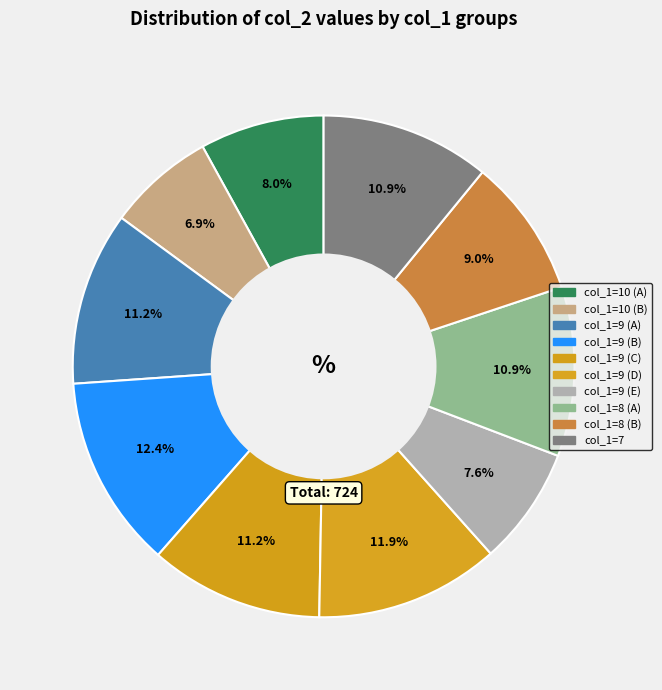

Is there any slice that represents more than half of the pie?

No